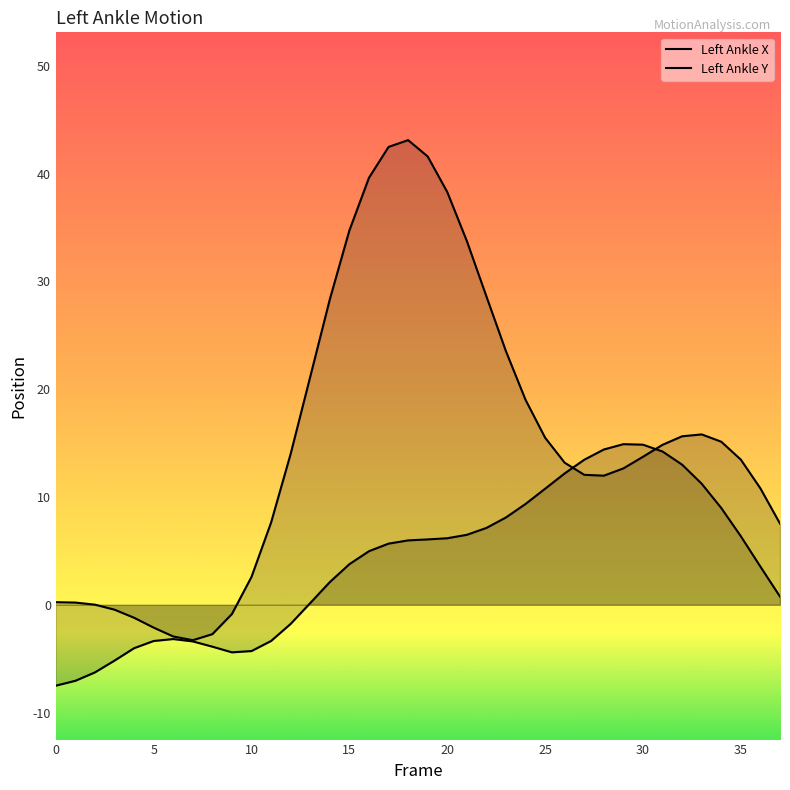

Where is the first local minimum for Left_Ankle_X?

9